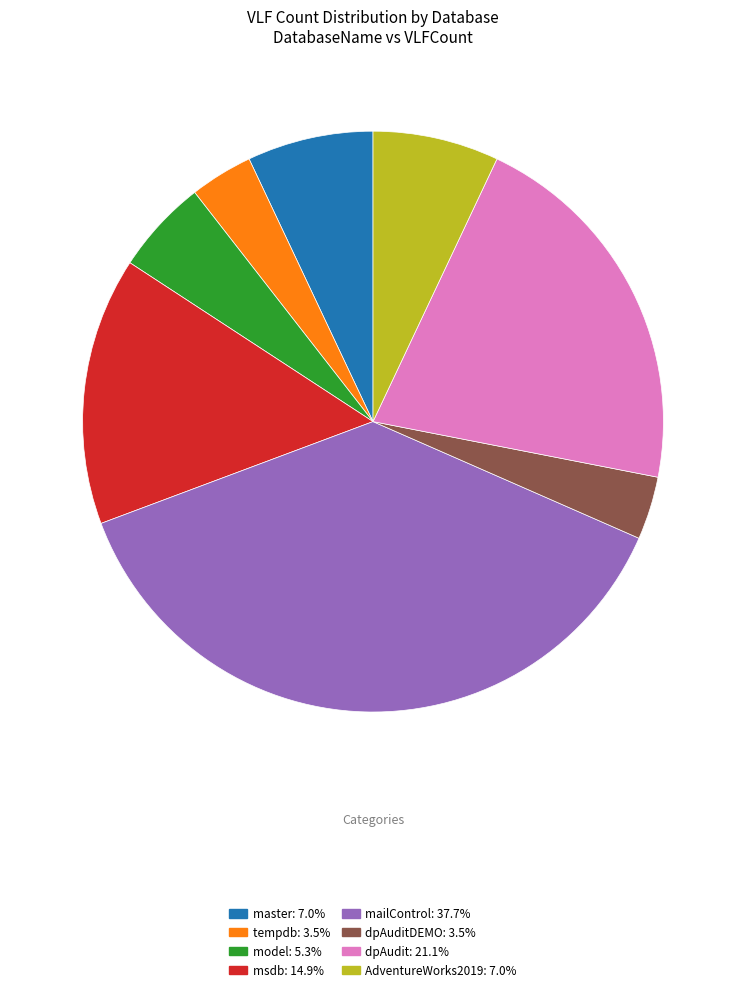

Combined, do mailControl: 37.7% and master: 7.0% account for over 50%?

No